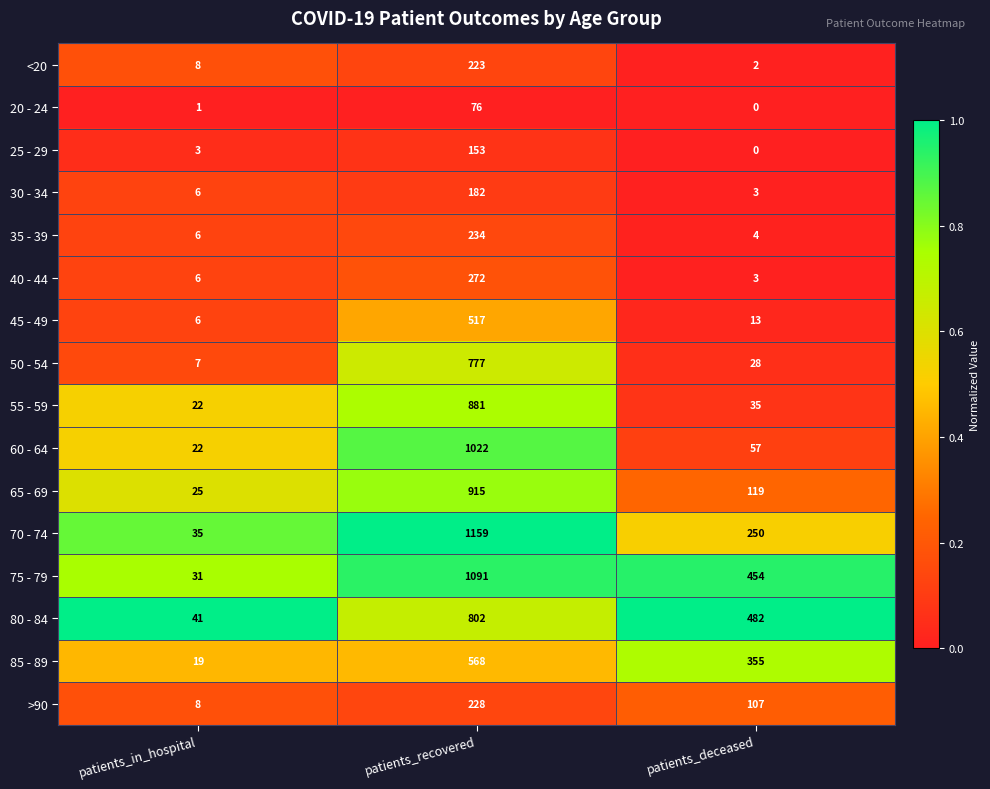

What is the spread (max minus min) of values at patients_deceased?

482